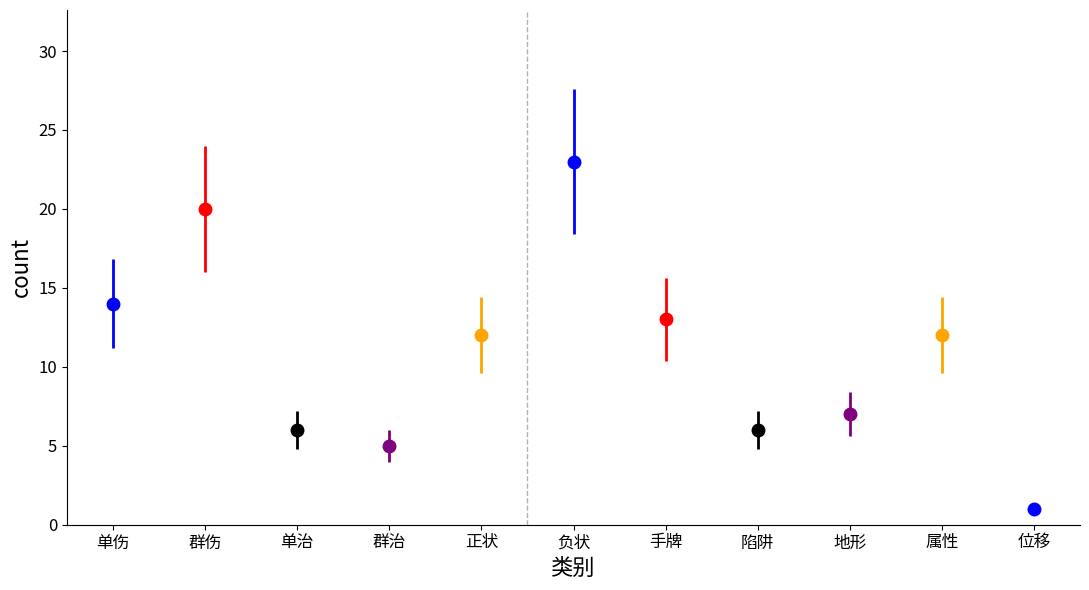

How many bars are there in total?

11